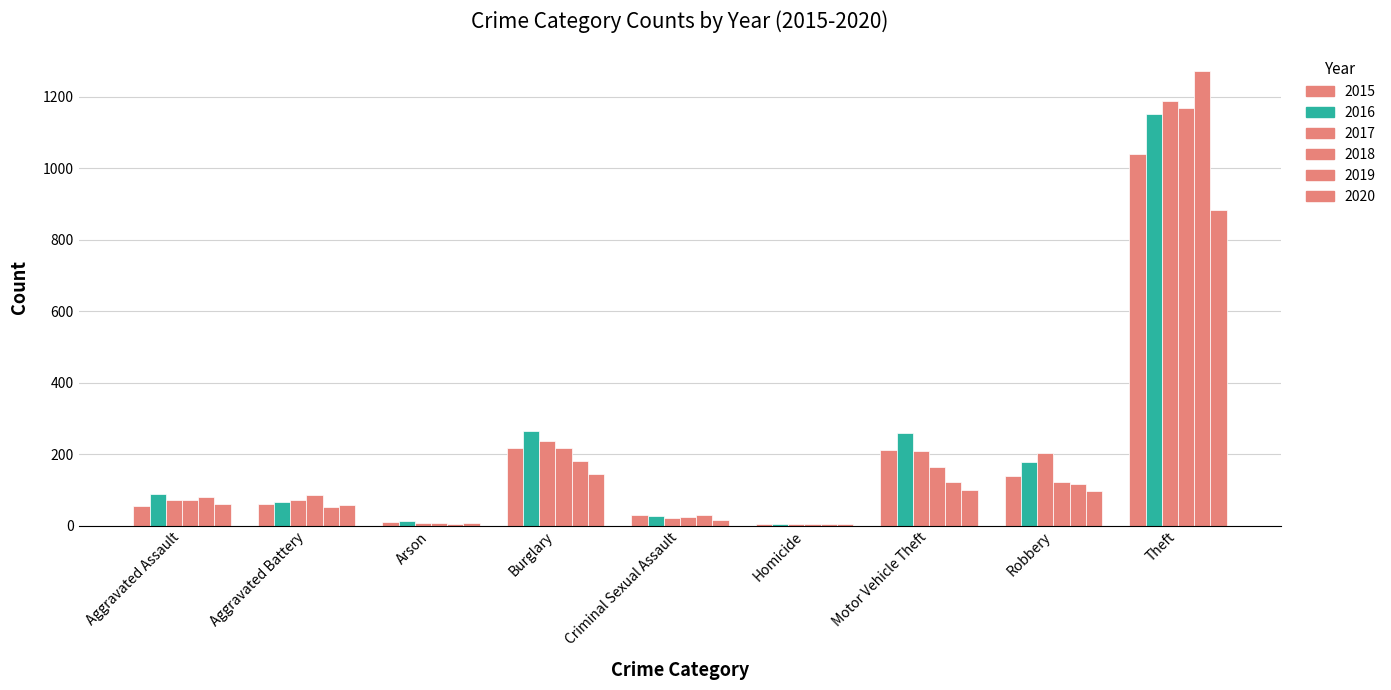

How many groups of bars are there?

9